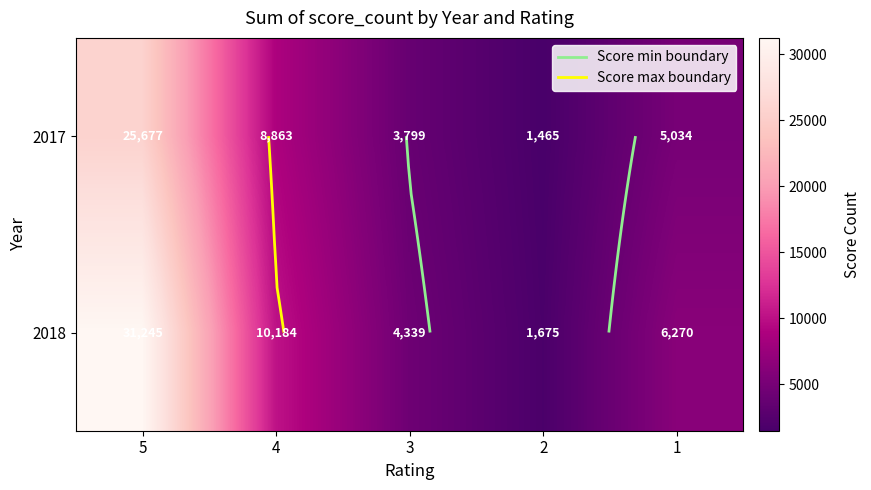

What is the maximum value for 2018?

31245